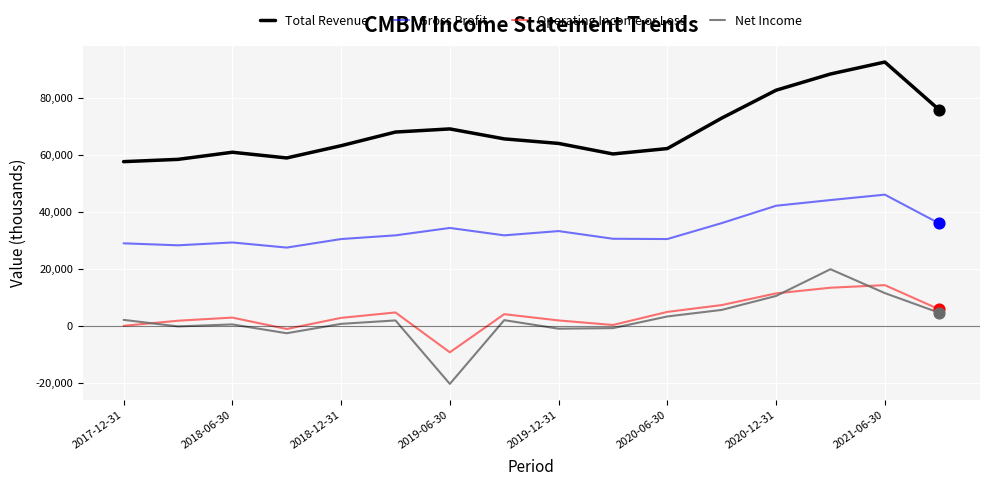

Which series has the largest total across all categories?

Total Revenue